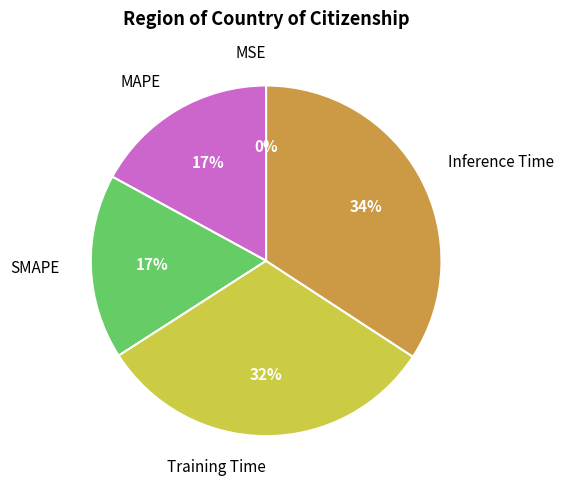

Is there a majority slice in this chart?

No